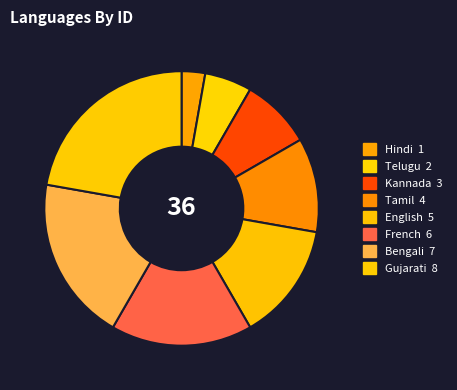

To the nearest percent, what is the average slice percentage?

12%